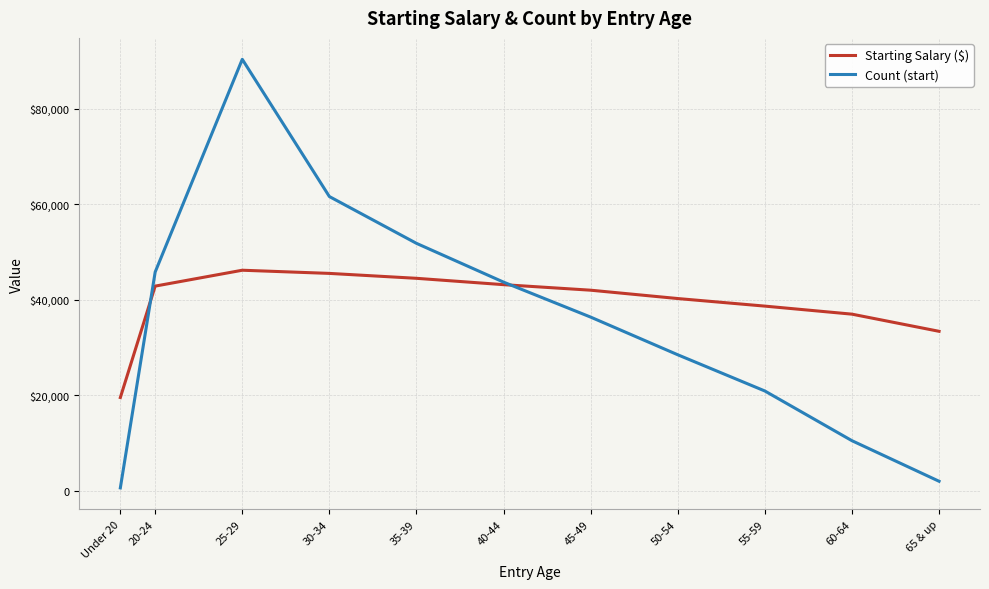

Read the Starting Salary ($) value at 60-64, to the nearest 50.

37000